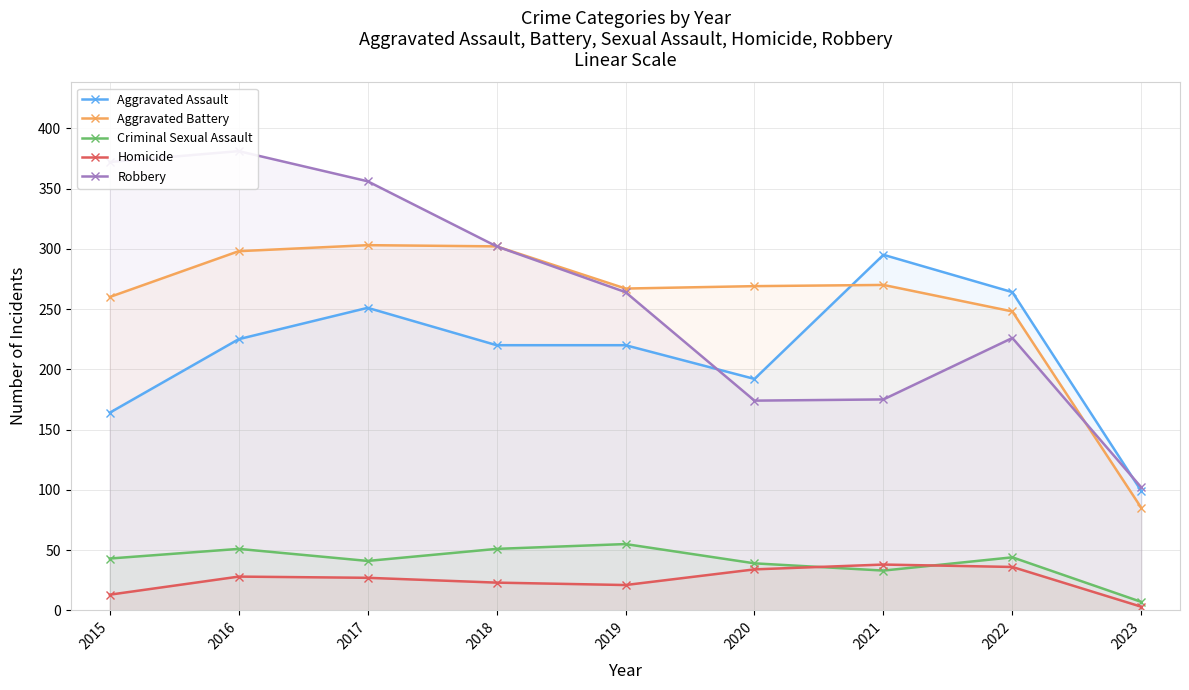

Is it true that Aggravated Assault equals 302 at 2020?

False